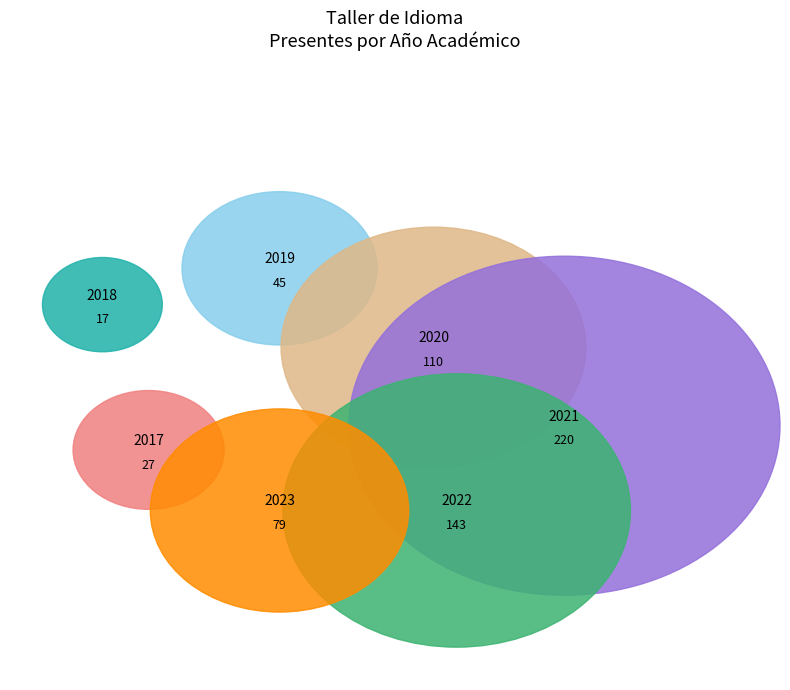

Rank the categories by value from lowest to highest.

2018, 2017, 2019, 2023, 2020, 2022, 2021